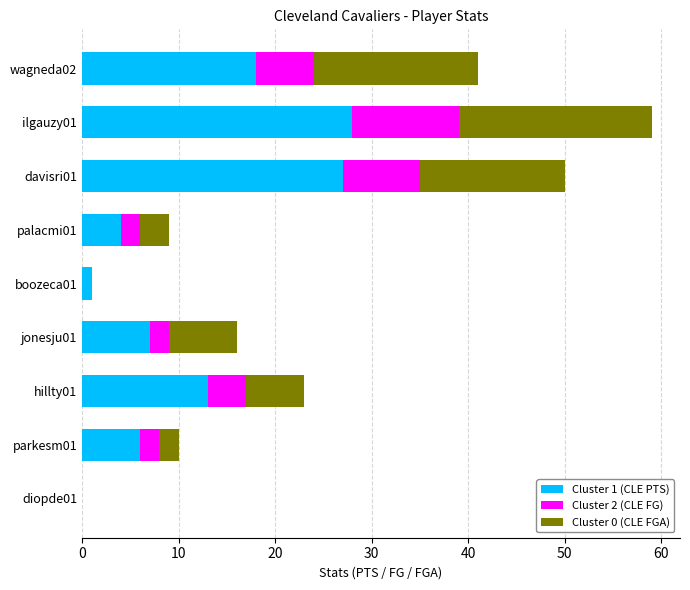

Is it true that Cluster 1 (CLE PTS) equals 6 at wagneda02?

False